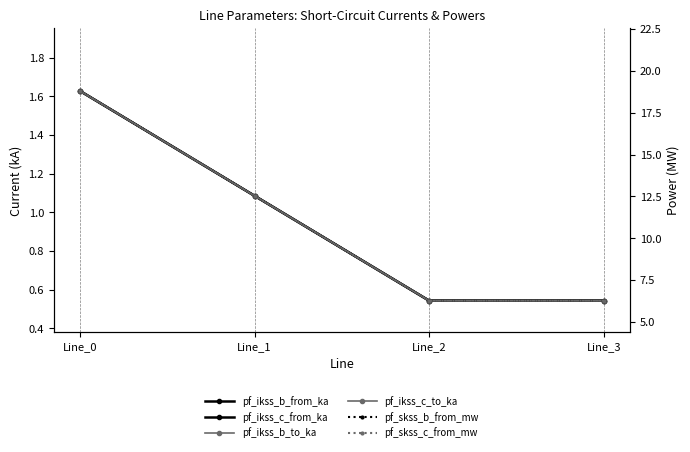

What are all the series names shown in the legend?

pf_ikss_b_from_ka, pf_ikss_c_from_ka, pf_ikss_b_to_ka, pf_ikss_c_to_ka, pf_skss_b_from_mw, pf_skss_c_from_mw